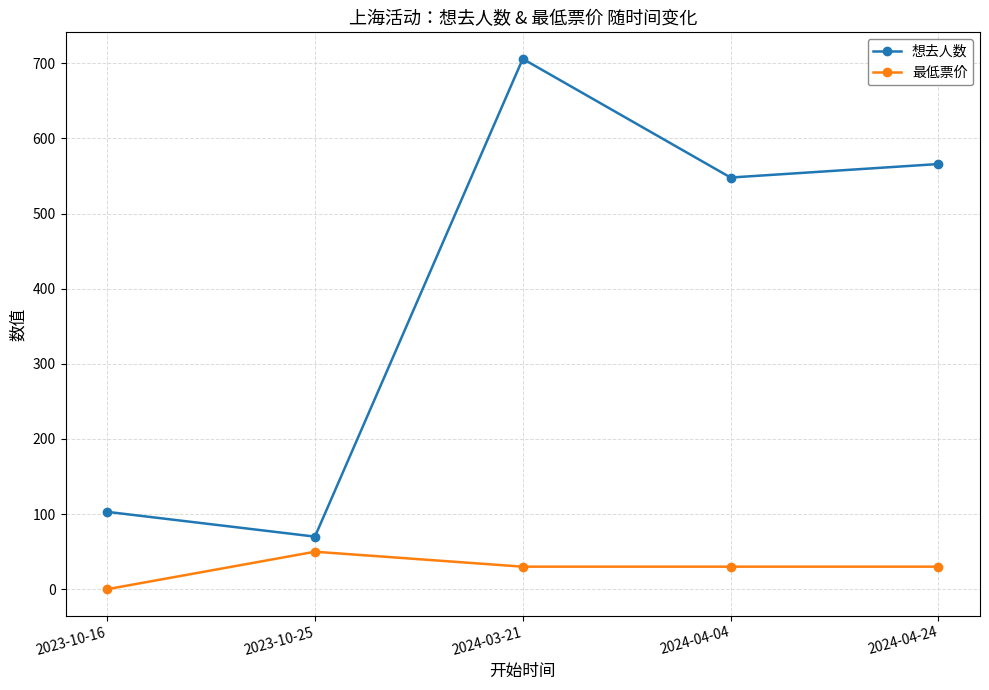

True or false: 想去人数 and 最低票价 intersect in this chart.

False